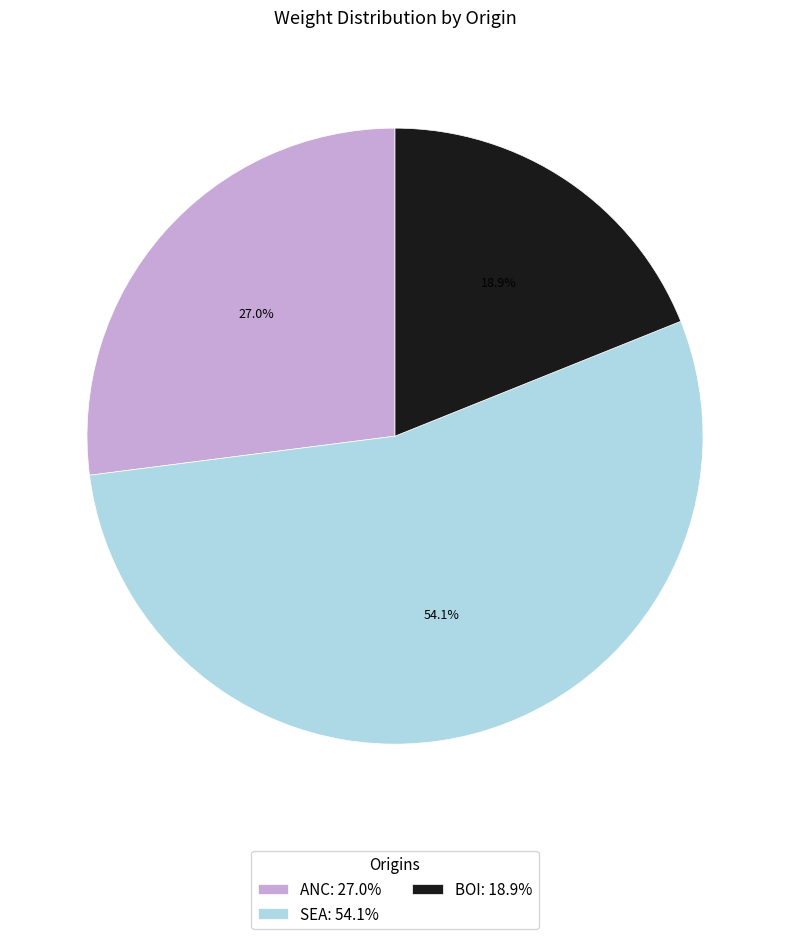

Which category has the smallest portion of the pie?

BOI